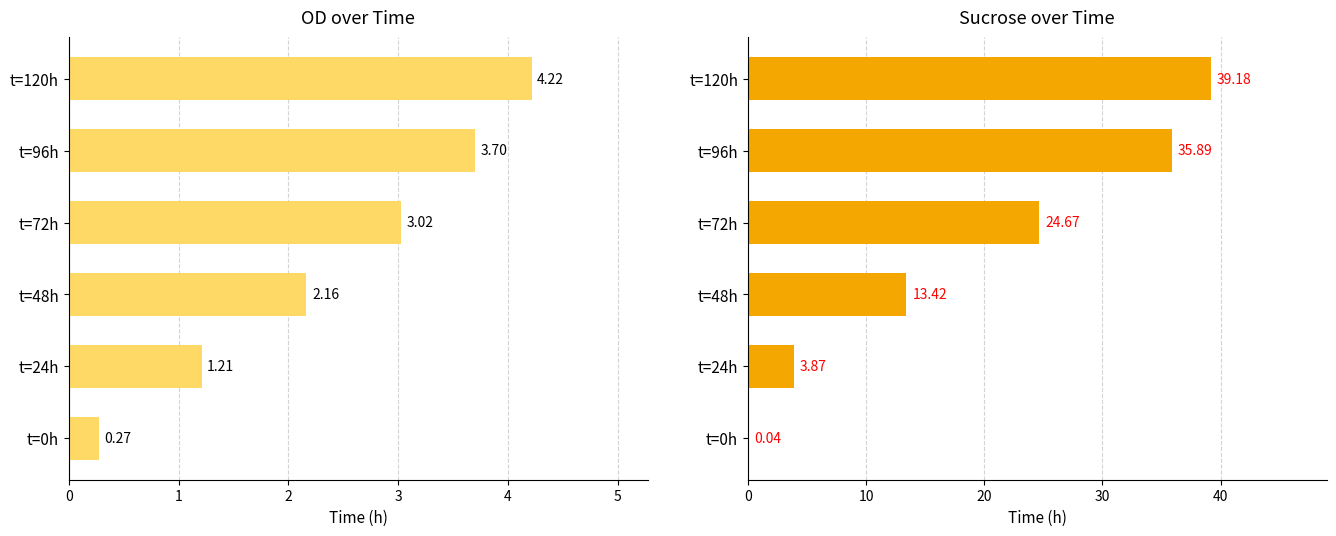

Does the chart contain stacked bars?

No